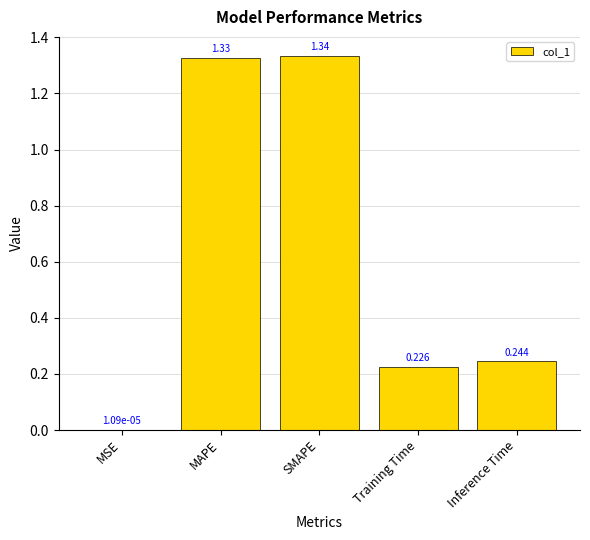

What is the average value?

0.6